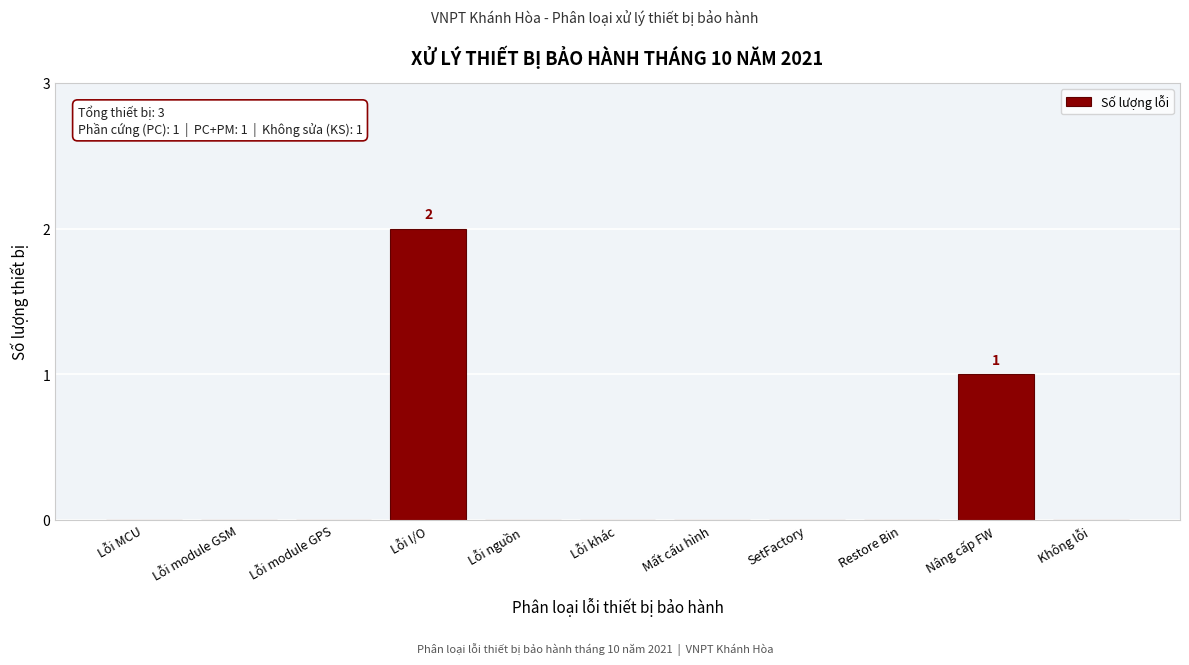

Reading left to right, what are all the values shown in this chart?

Lỗi MCU=0	Lỗi module GSM=0	Lỗi module GPS=0	Lỗi I/O=2	Lỗi nguồn=0	Lỗi khác=0	Mất cấu hình=0	SetFactory=0	Restore Bin=0	Nâng cấp FW=1	Không lỗi=0